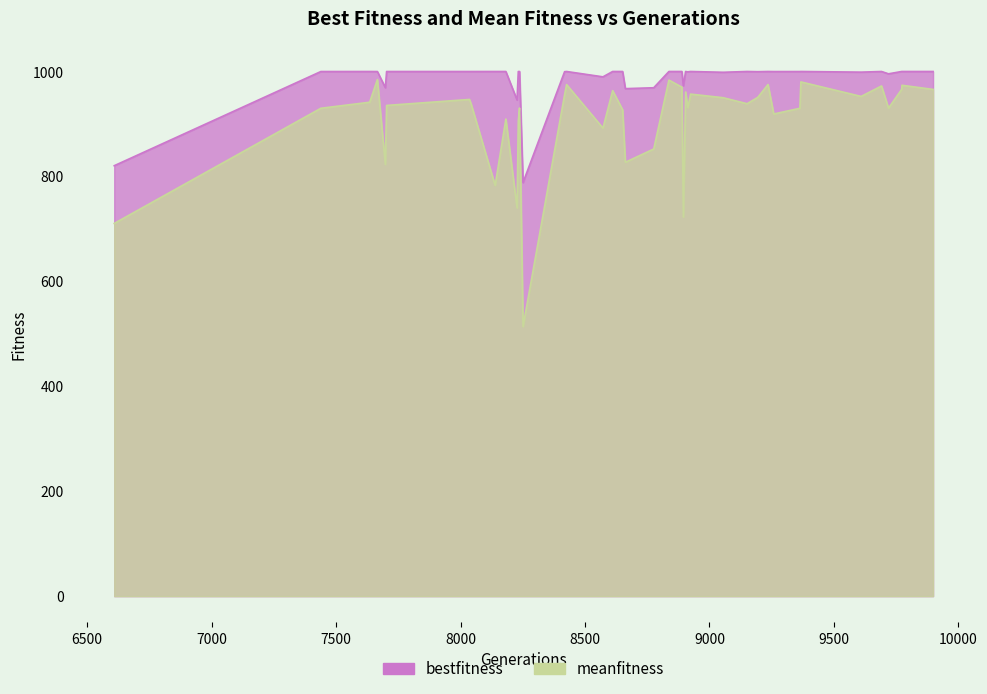

At how many categories does at least one series exceed 760?

40